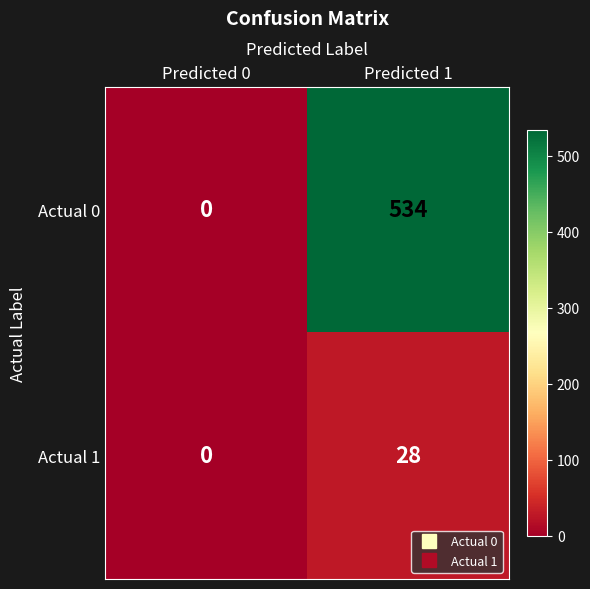

Reading left to right, extract all data points from this chart.

Actual 0: 0	534
Actual 1: 0	28